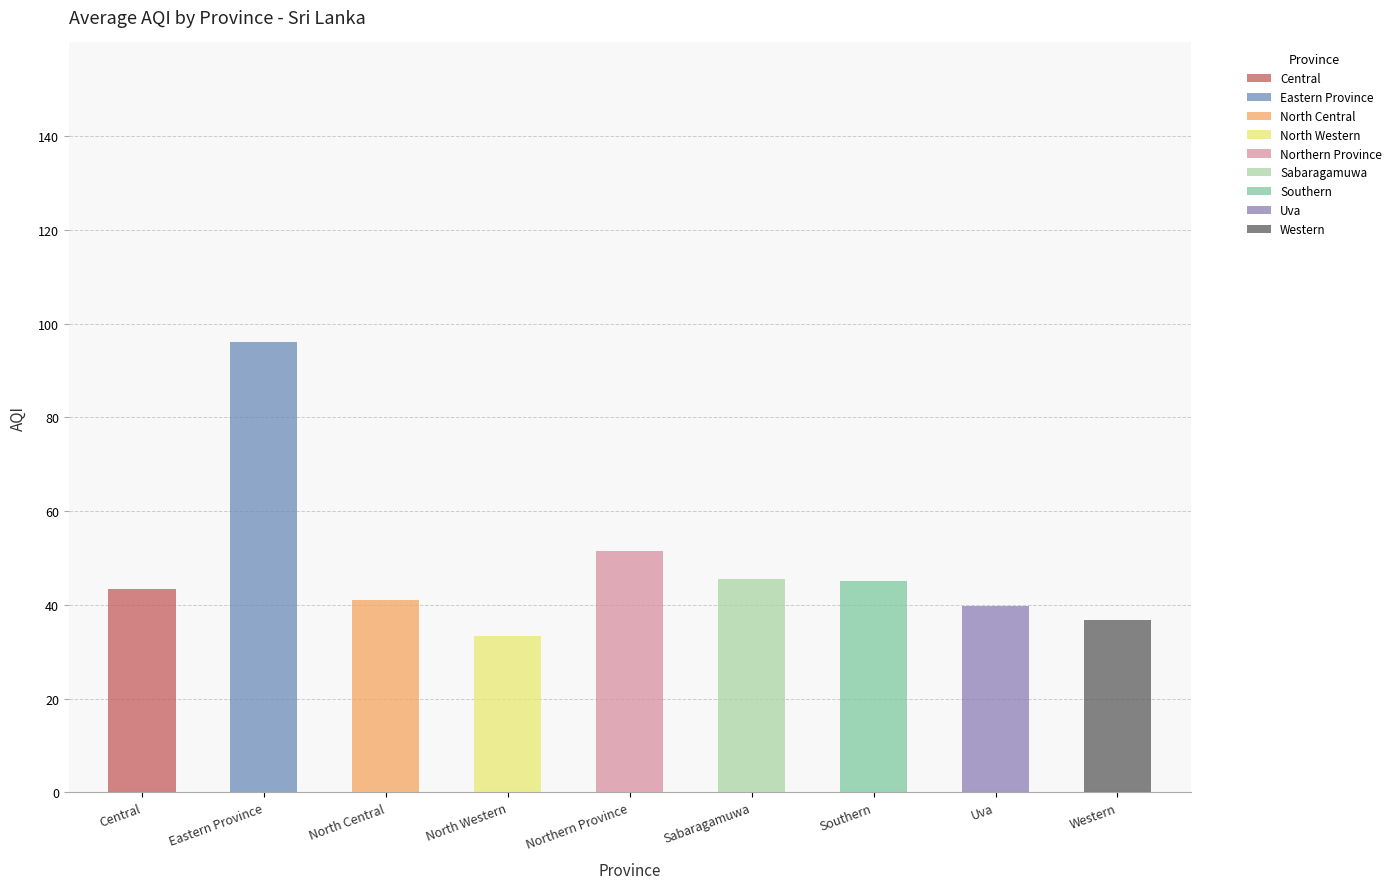

True or false: the data shows 62.3 at Uva.

False